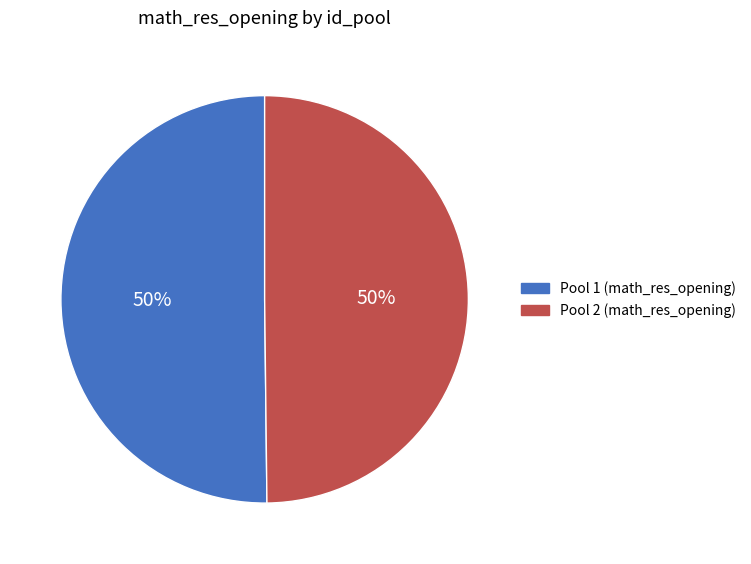

How many segments does this pie chart have?

2